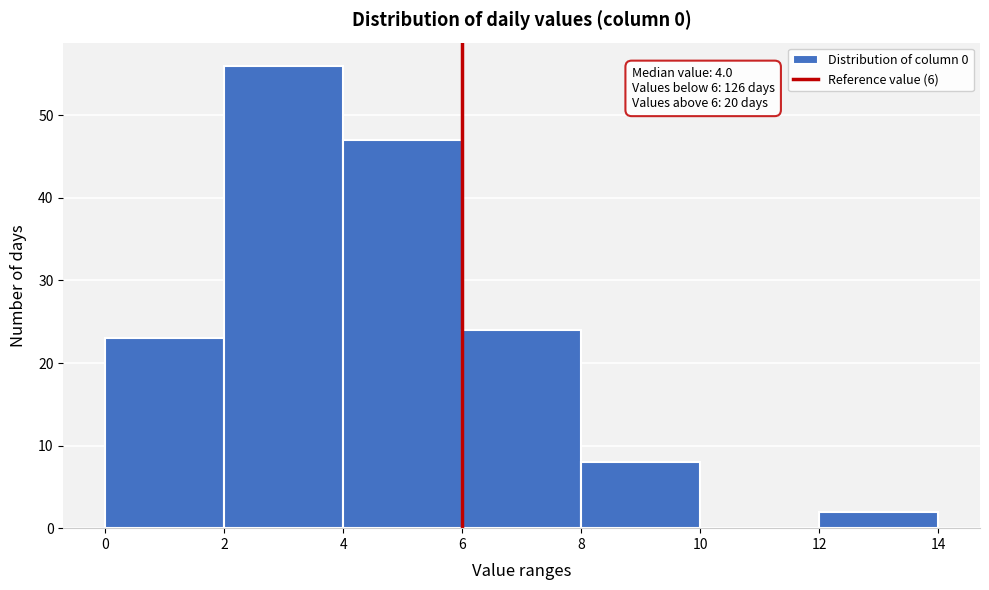

Over which range of the x-axis is the bar tallest?

2 to 4